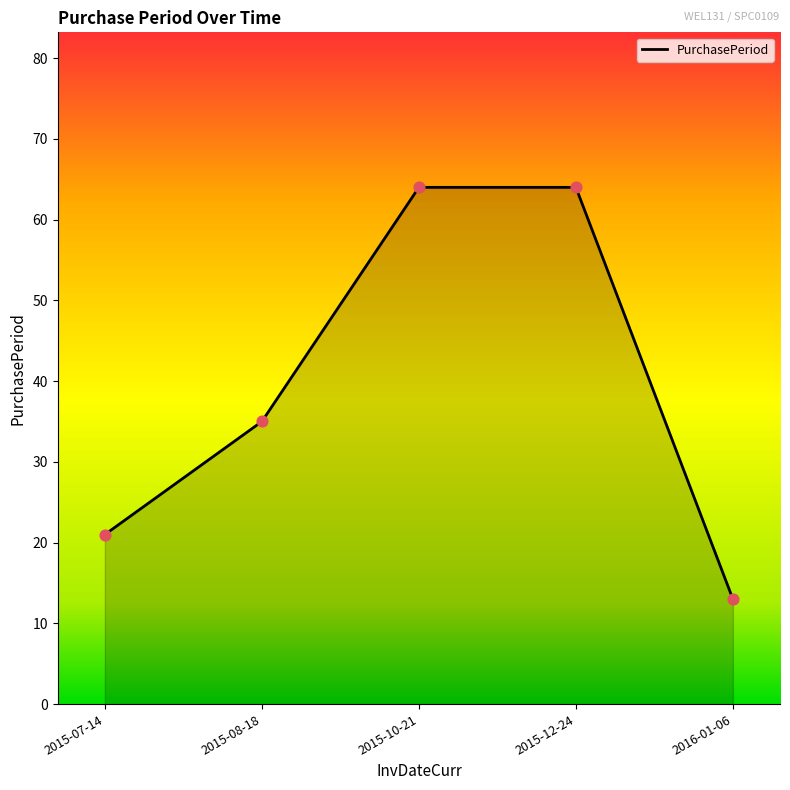

What is the ratio of the value at 2015-12-24 to the value at 2015-10-21?

1.0